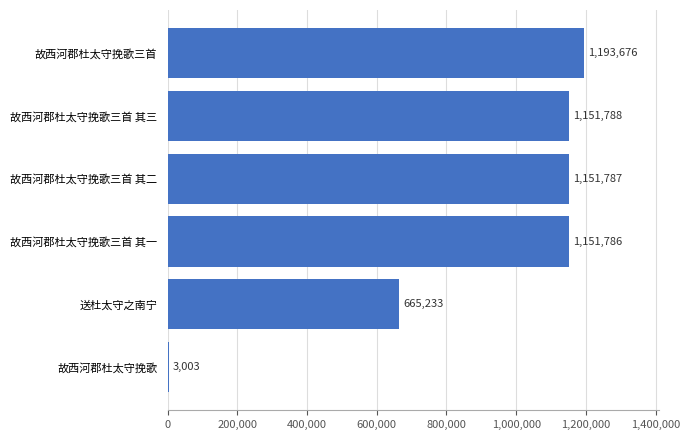

Reading bottom to top, extract all data points from this chart.

故西河郡杜太守挽歌=3003	送杜太守之南宁=665233	故西河郡杜太守挽歌三首 其一=1151786	故西河郡杜太守挽歌三首 其二=1151787	故西河郡杜太守挽歌三首 其三=1151788	故西河郡杜太守挽歌三首=1193676